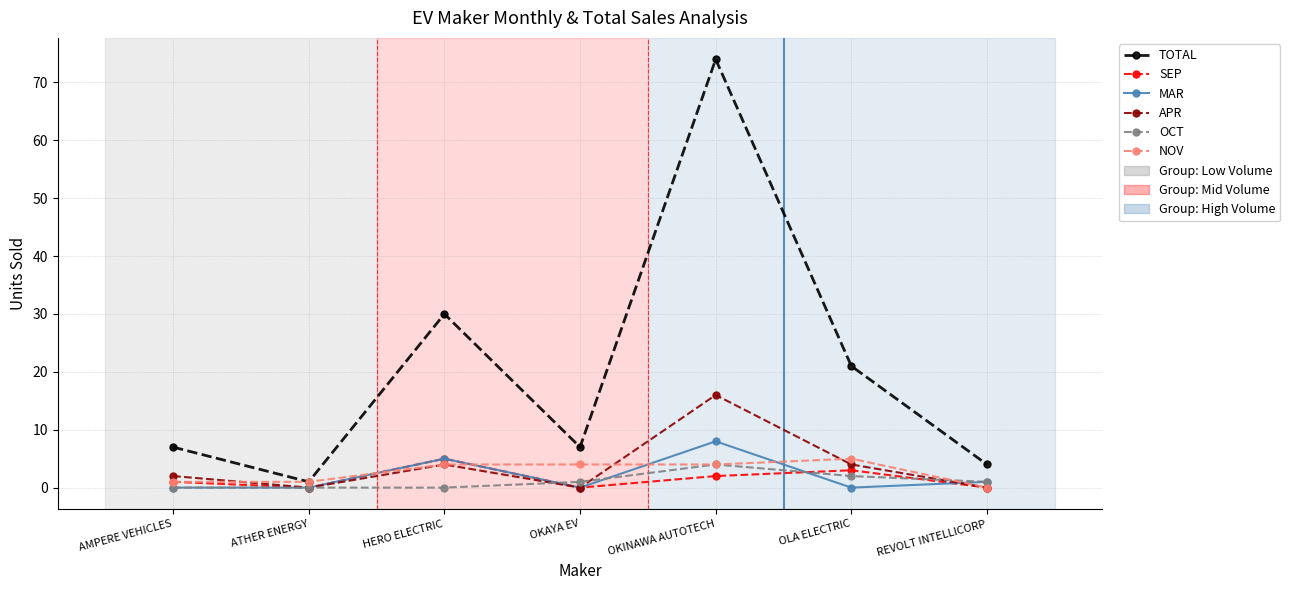

How many APR values are between 0 and 4?

6